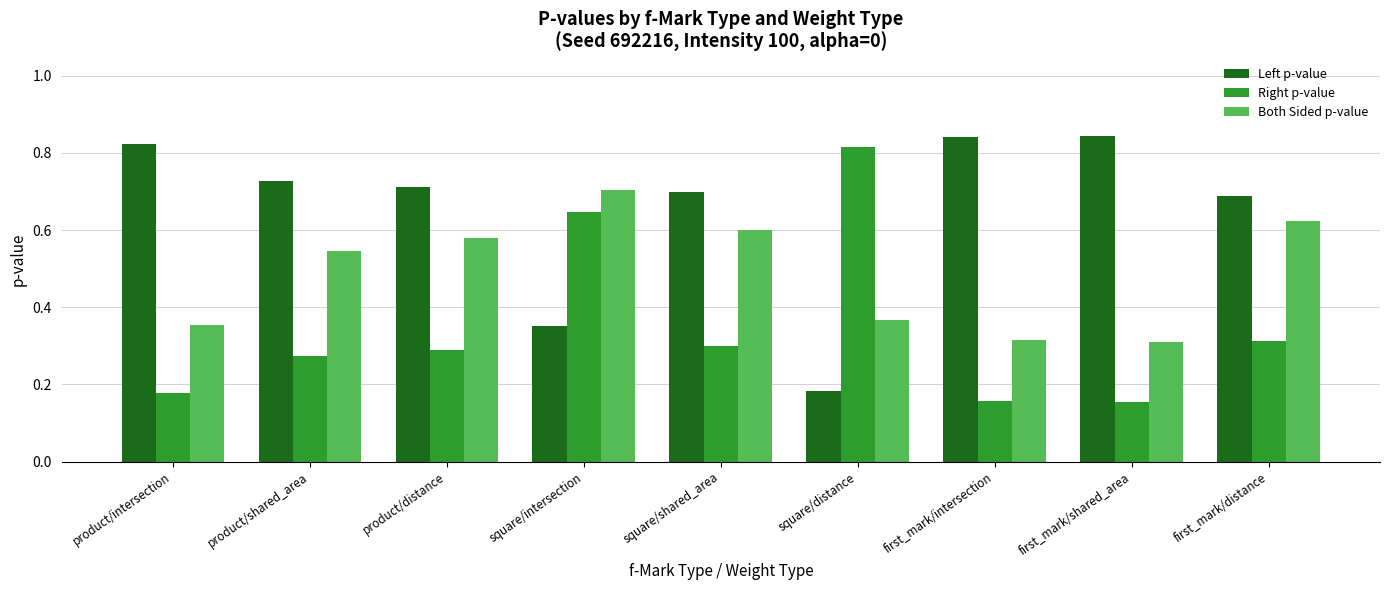

Which series changed the most between product/distance and first_mark/shared_area?

Both Sided p-value